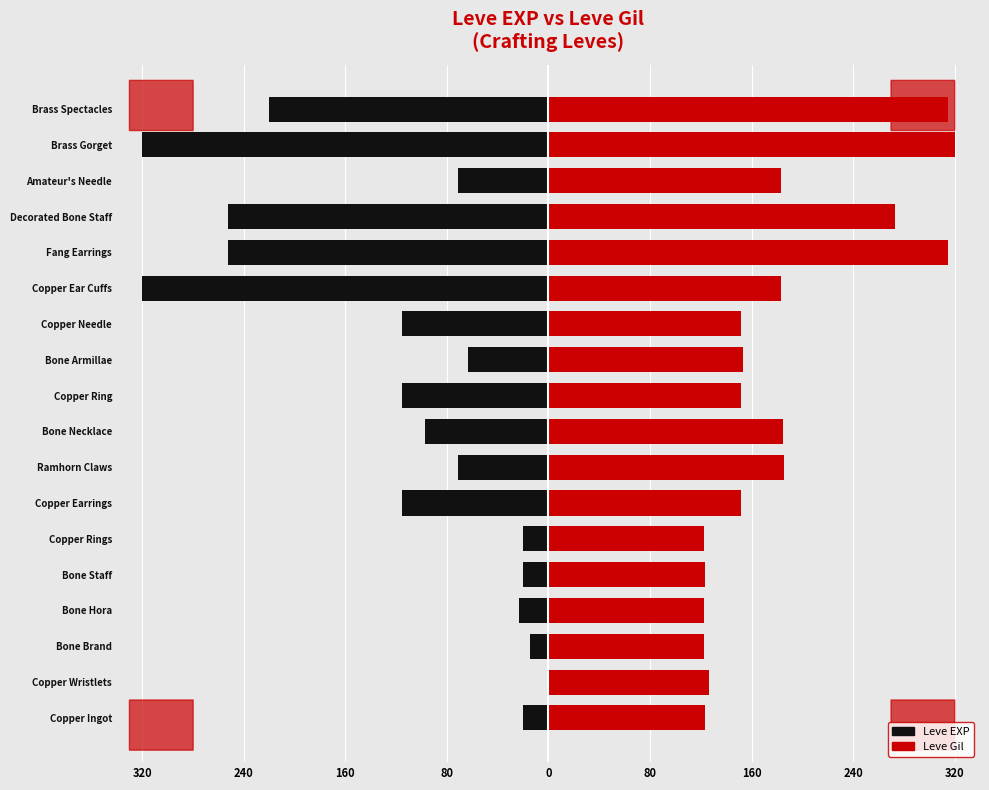

What is the greatest value displayed?

320.0